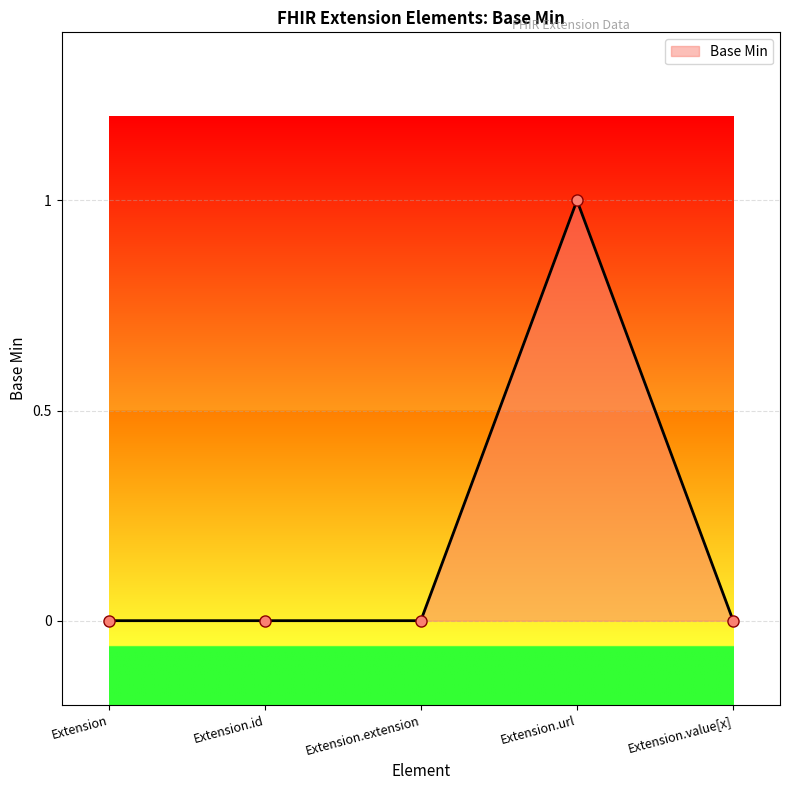

Reading left to right, extract all data points from this chart.

0	0	0	1	0